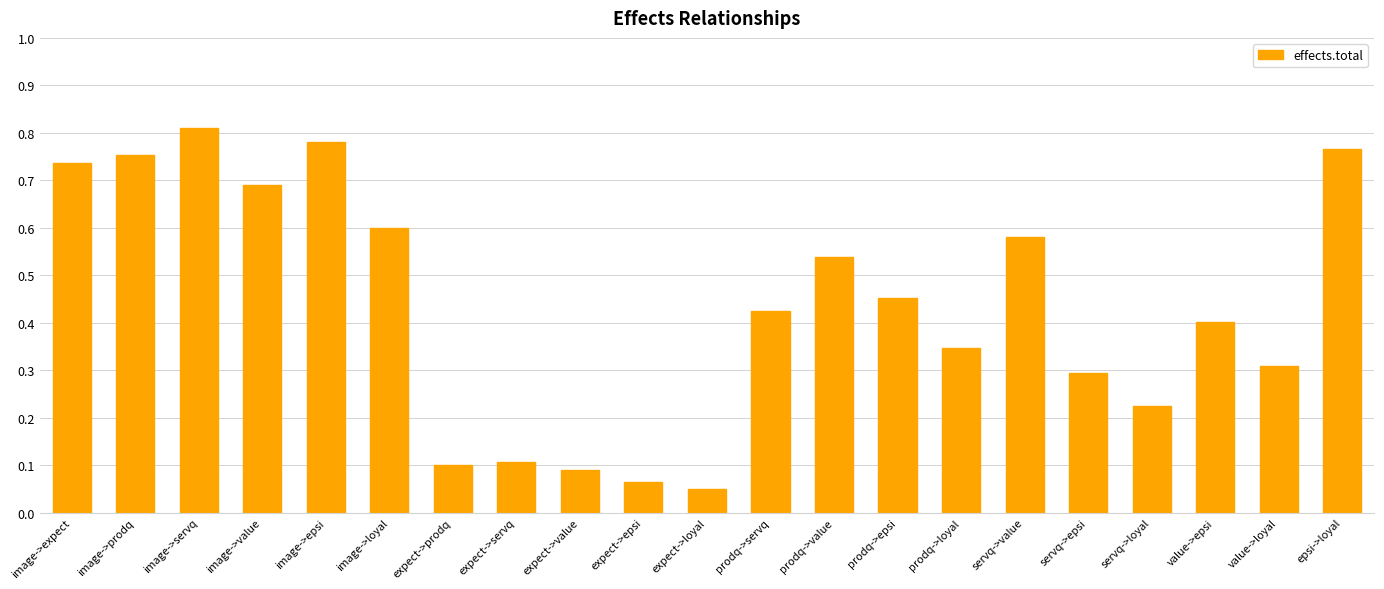

True or false: the data shows 0.8 at image->servq.

True